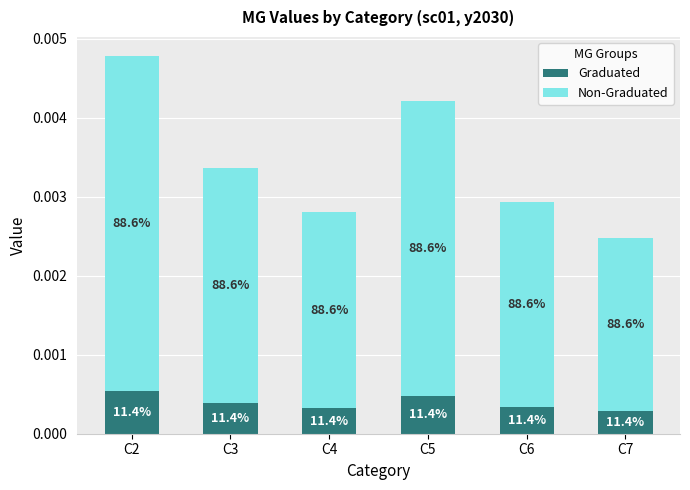

Rank the categories by Non-Graduated value from lowest to highest.

C7, C4, C6, C3, C5, C2